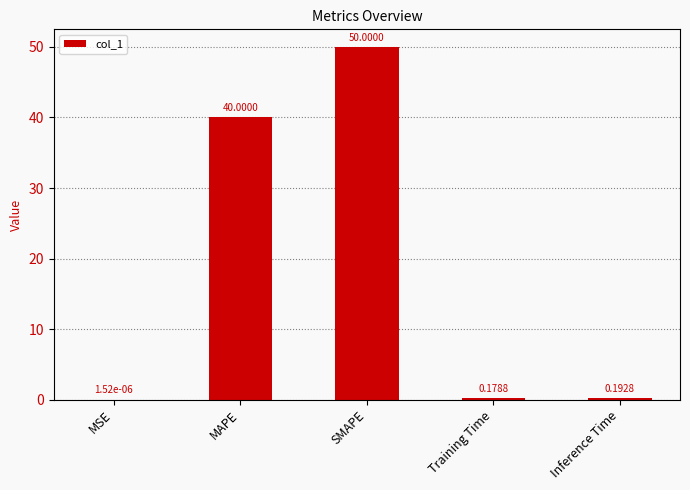

What is the average value?

18.1